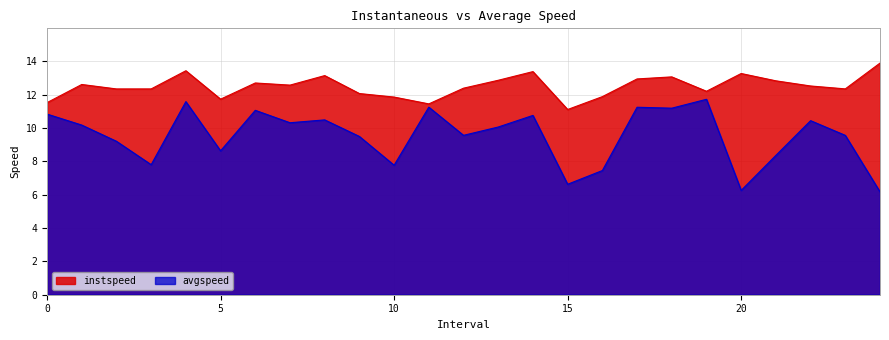

What is the difference between the maximum and minimum values in the avgspeed series?

5.6